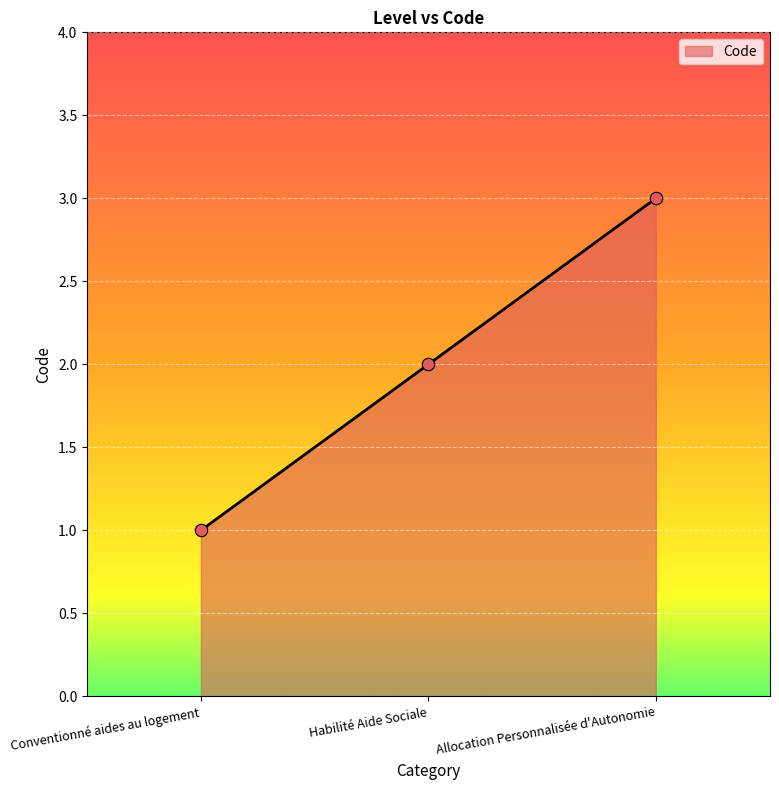

Approximately how many times larger is the value at Conventionné aides au logement compared to Habilité Aide Sociale?

0.5